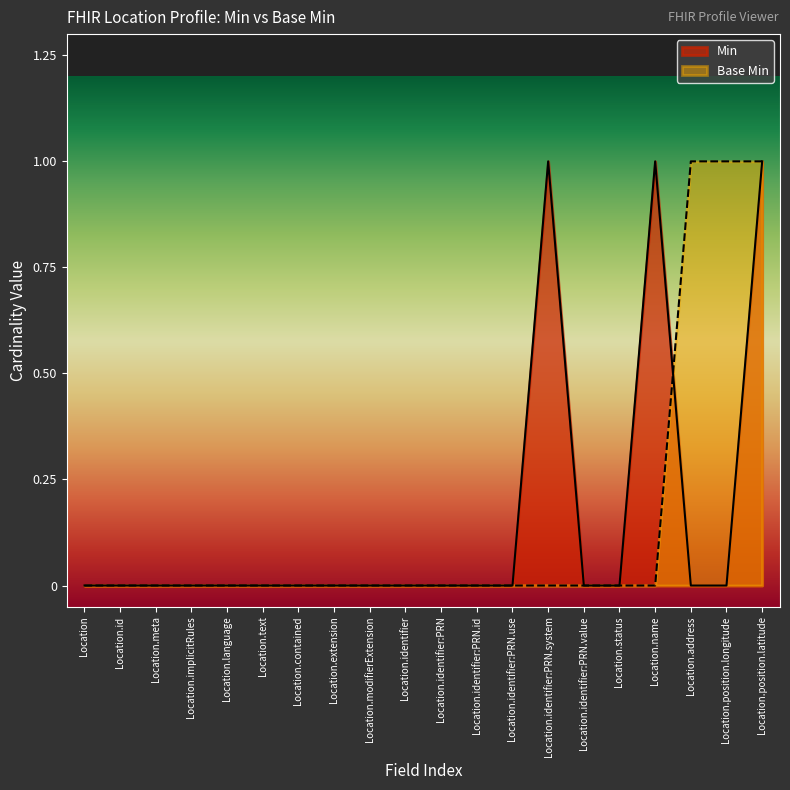

Between which two adjacent categories do Base Min and Min first intersect?

Location.name and Location.address